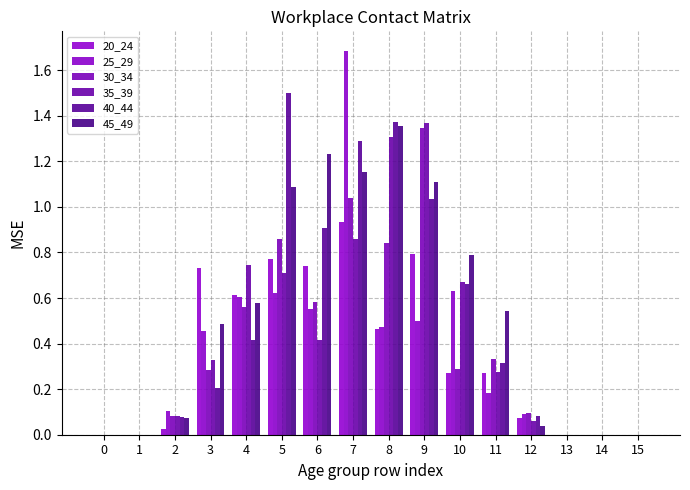

How many data points does each series have?

16